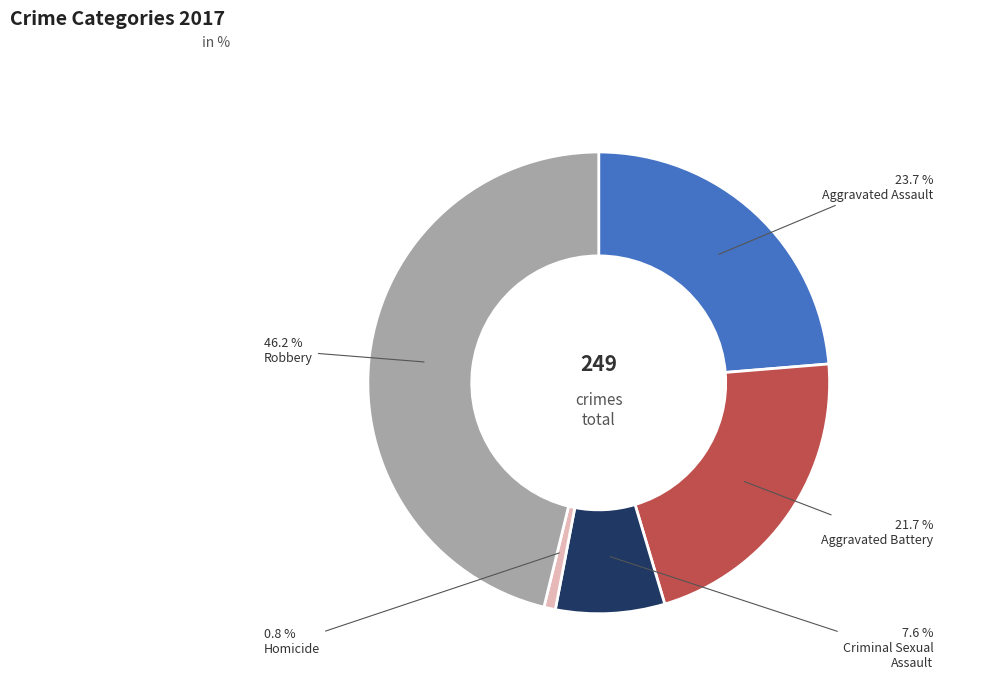

Is there any slice that represents more than half of the pie?

No